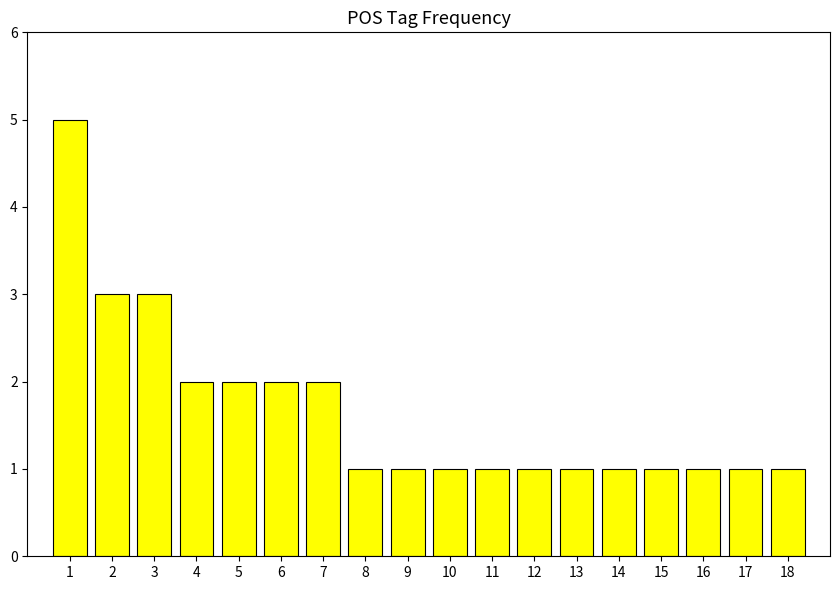

What is the maximum value shown in the chart?

5